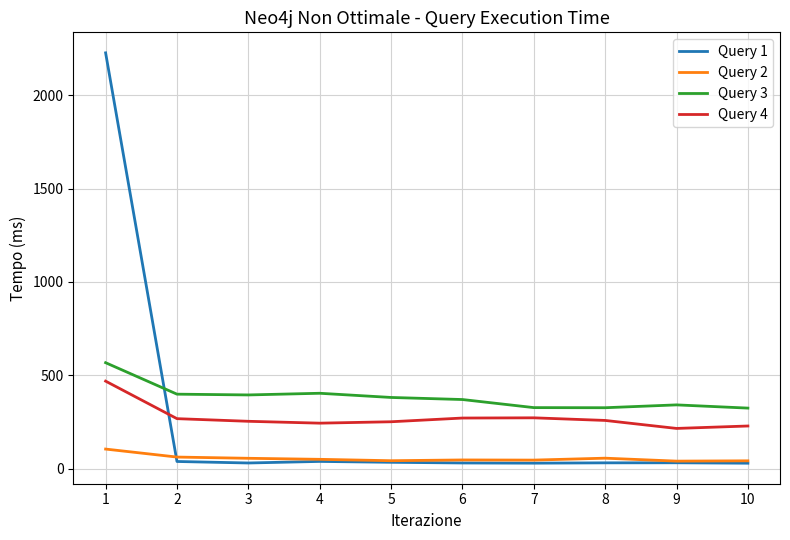

What is the maximum value for Query 1?

2226.6